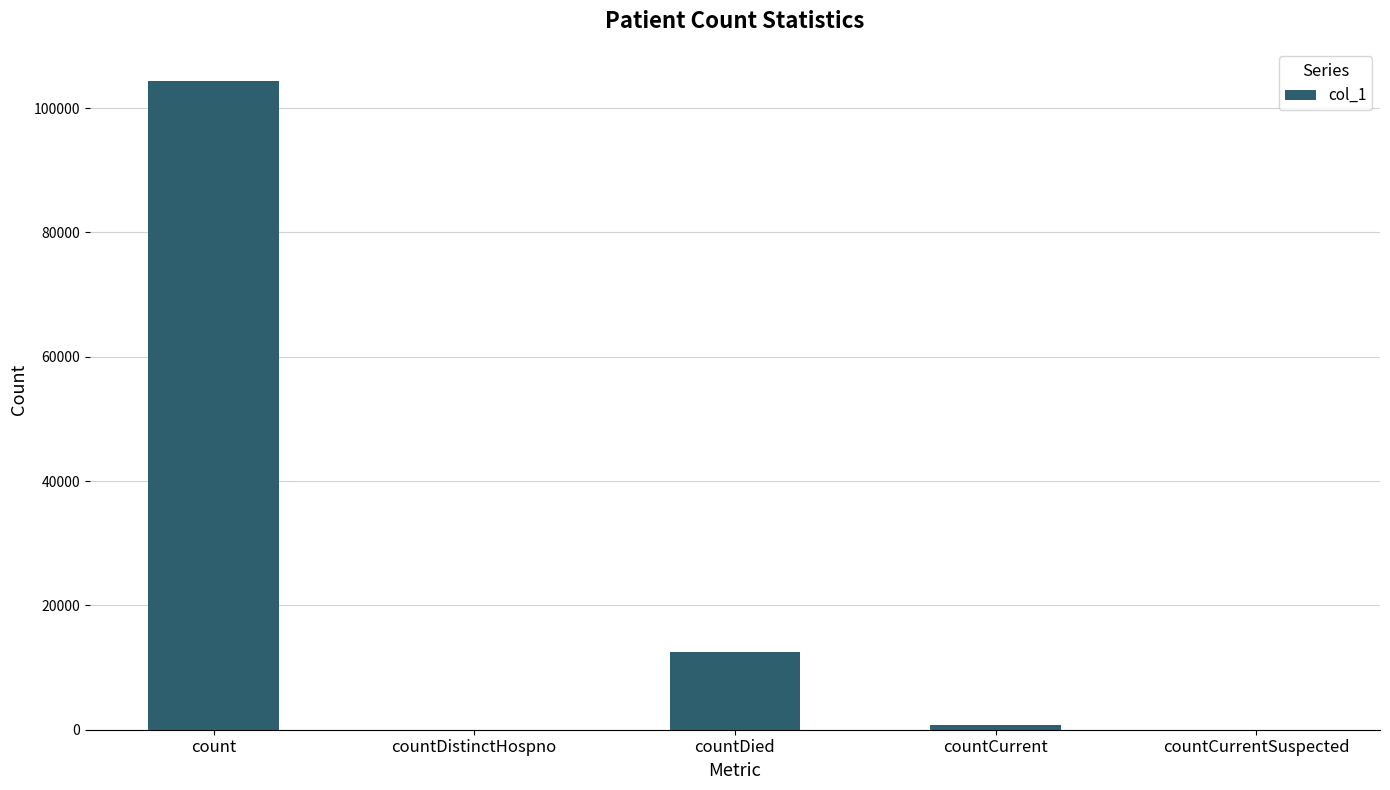

Reading left to right, transcribe all the data shown in this chart.

104313	0	12572	827	0